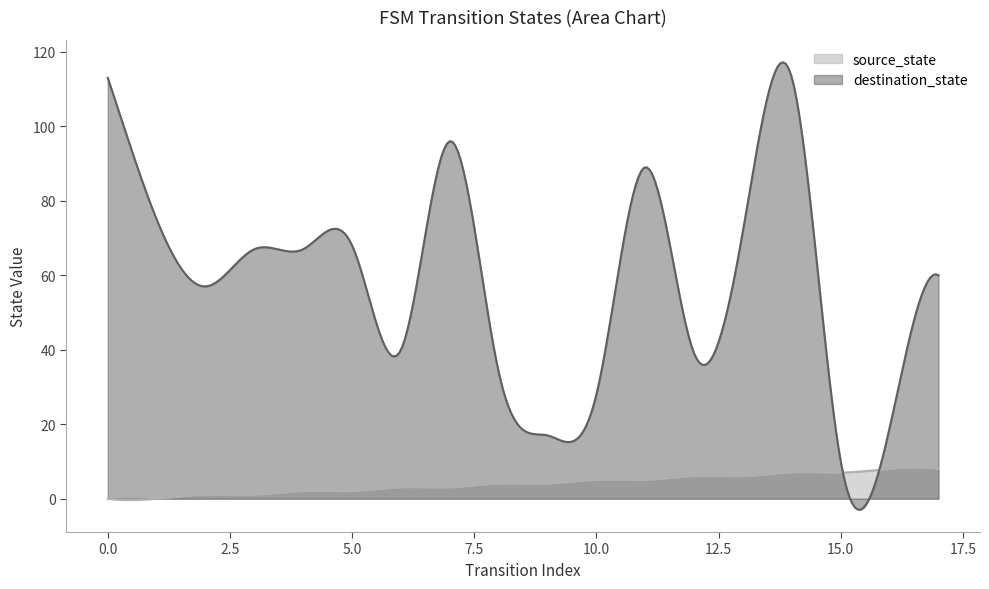

Which category has the lowest value in the destination_state series?

15